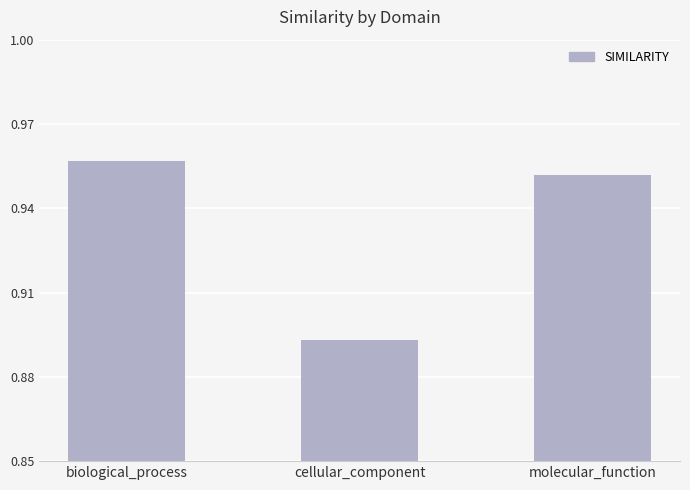

Which has a higher value, biological_process or molecular_function?

biological_process